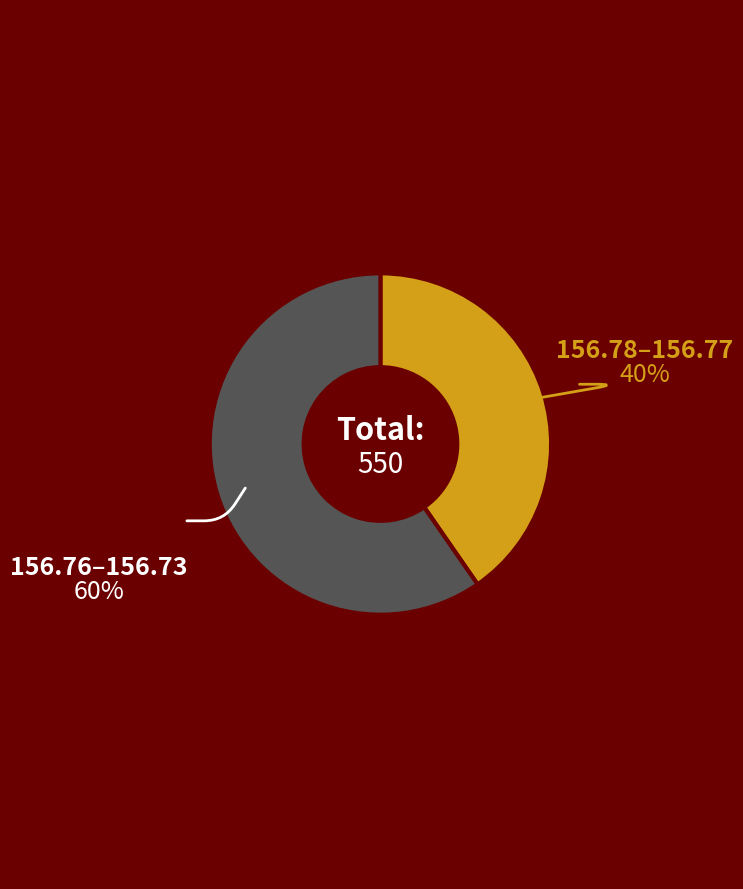

Is there a majority slice in this chart?

Yes